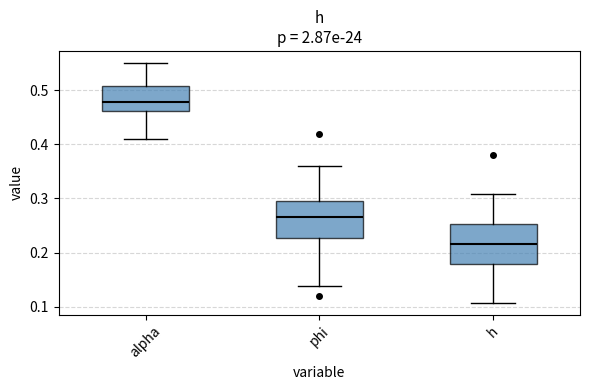

Which box has the lowest median line?

h